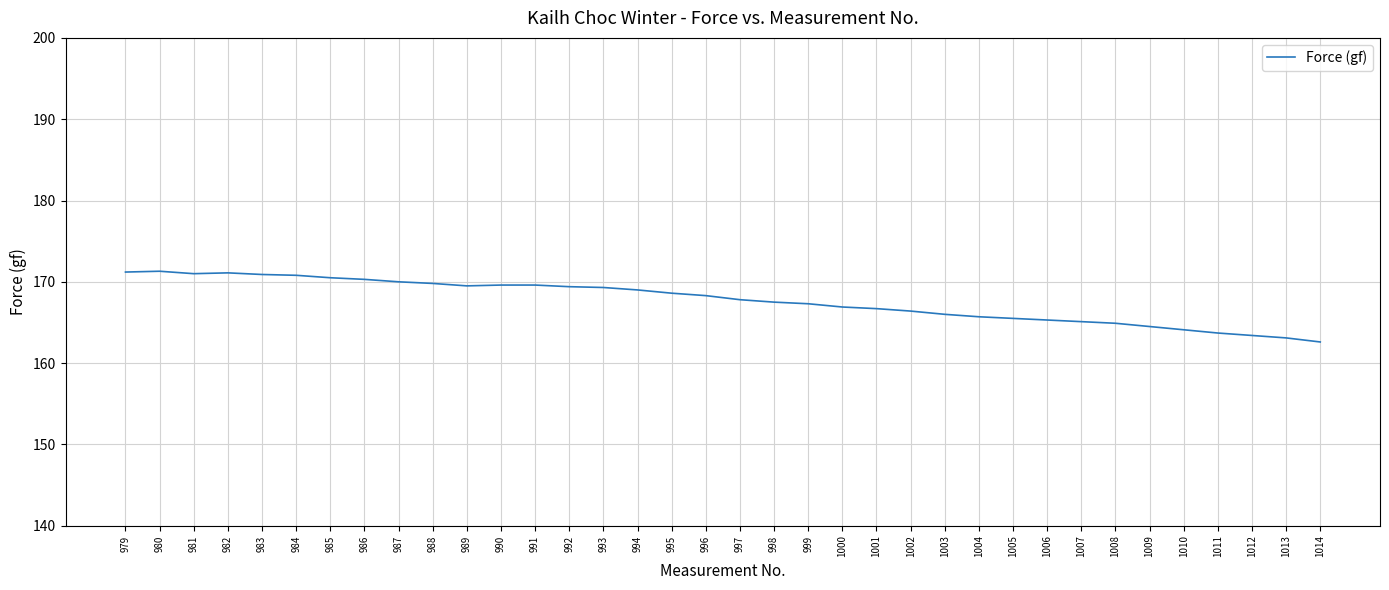

The value at 997 is 167.8. True or false?

True